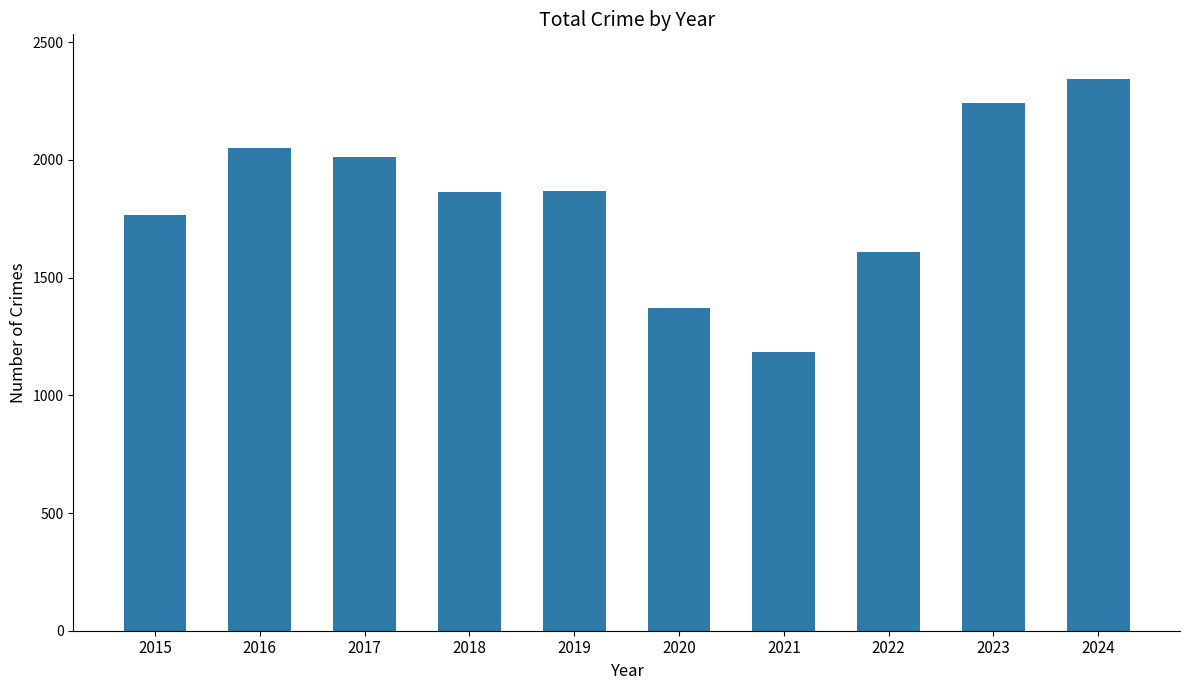

What is the value of the 2nd bar from the left?

2050